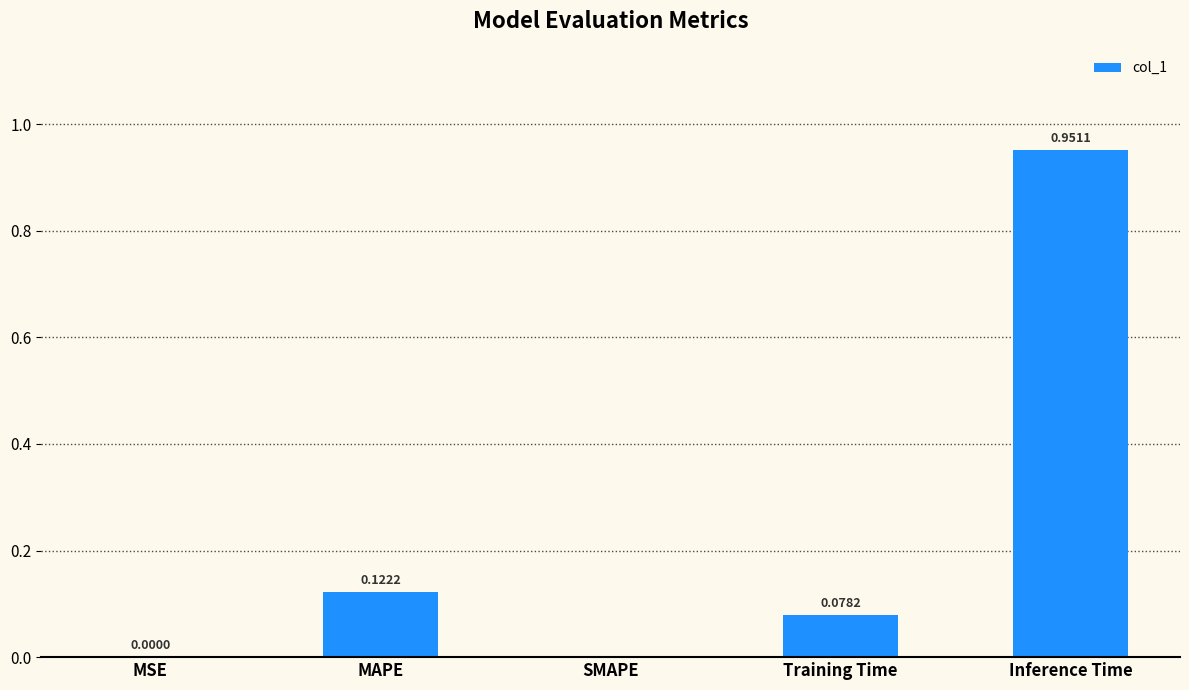

What is the sum of all values?

1.2